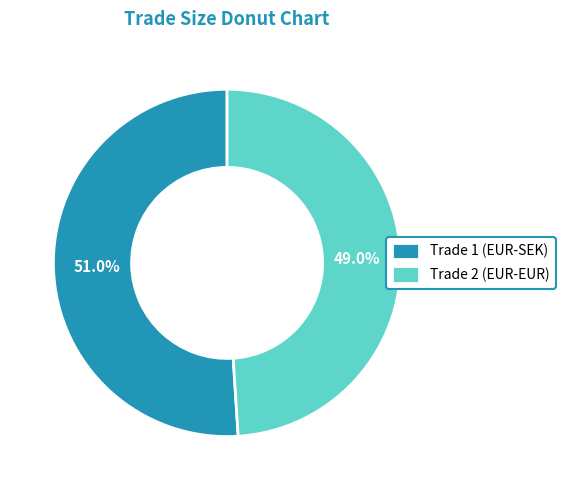

To the nearest percent, what portion does Trade 1 (EUR-SEK) represent?

51%